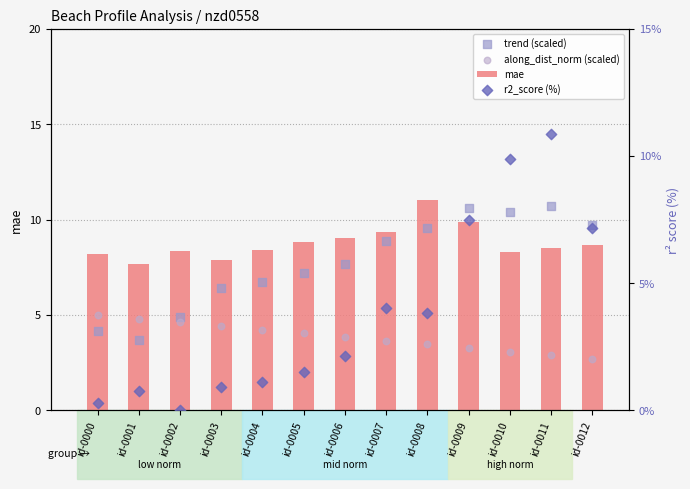

Which series reaches the minimum Y coordinate?

r2_score (%)